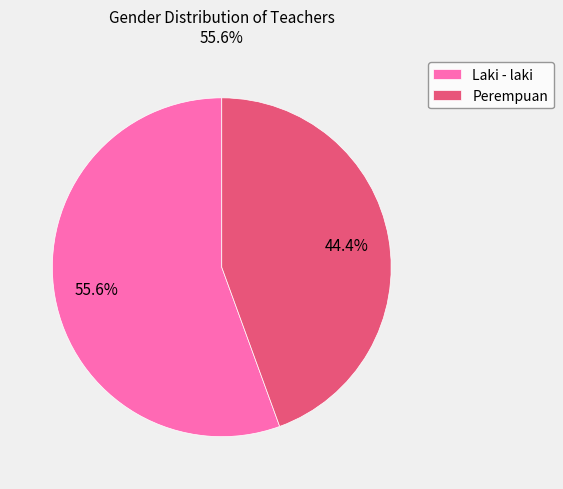

What percentage is the Perempuan slice, to the nearest percent?

44%